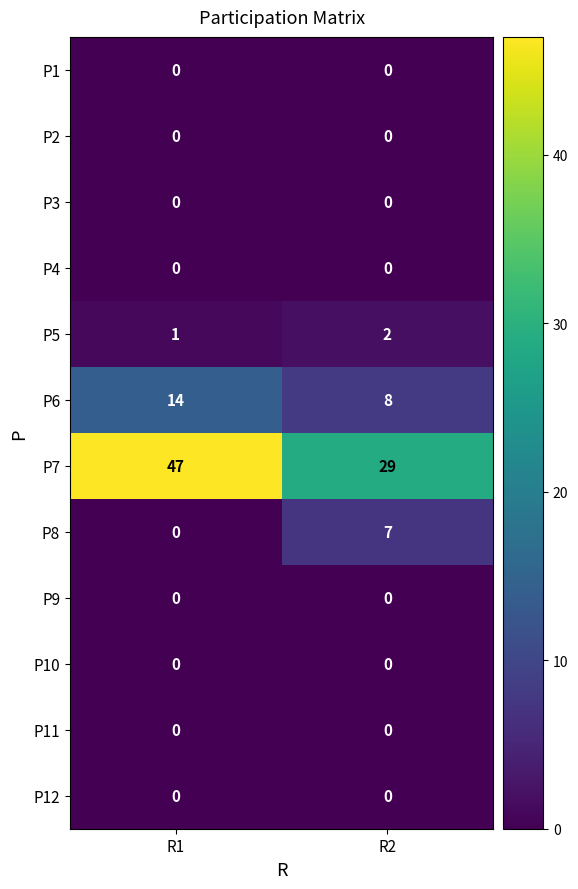

Which series has the largest range (max minus min)?

P7